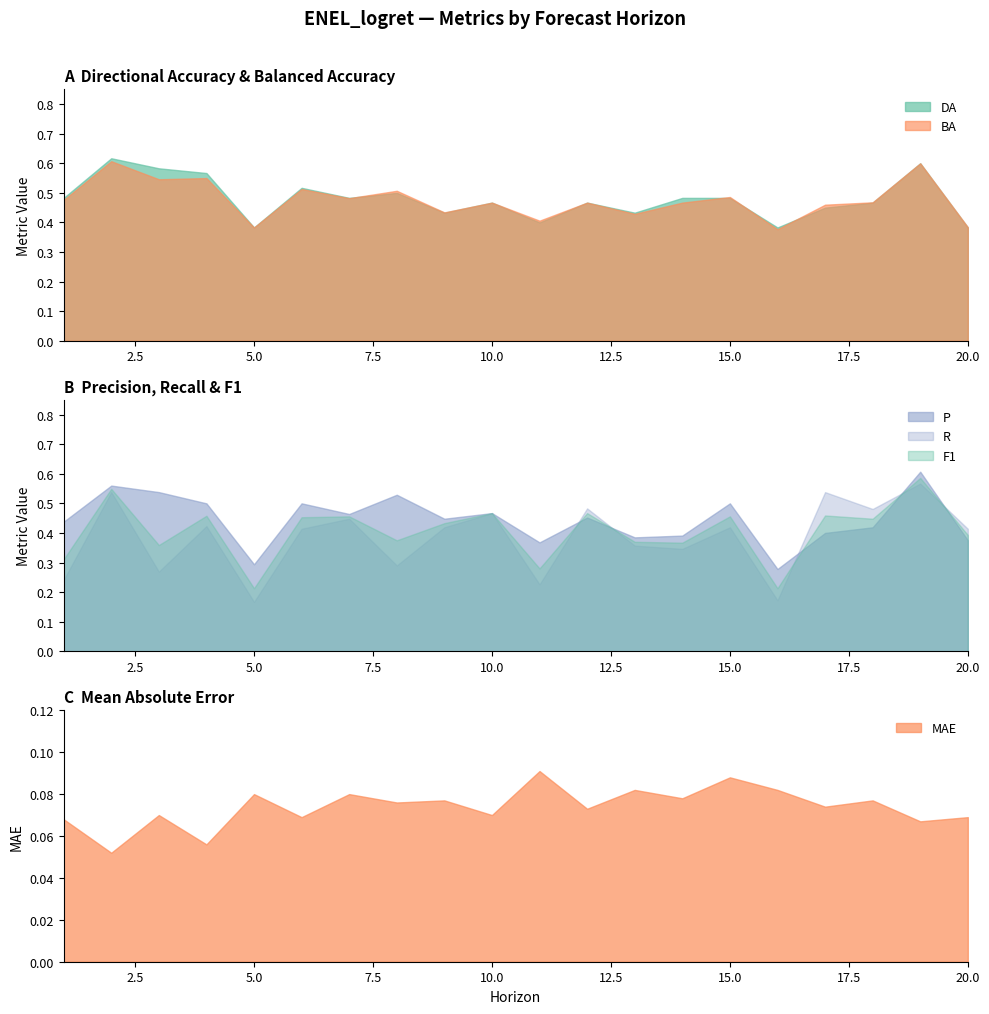

What is the difference between the second highest and second lowest values in the R series?

0.4